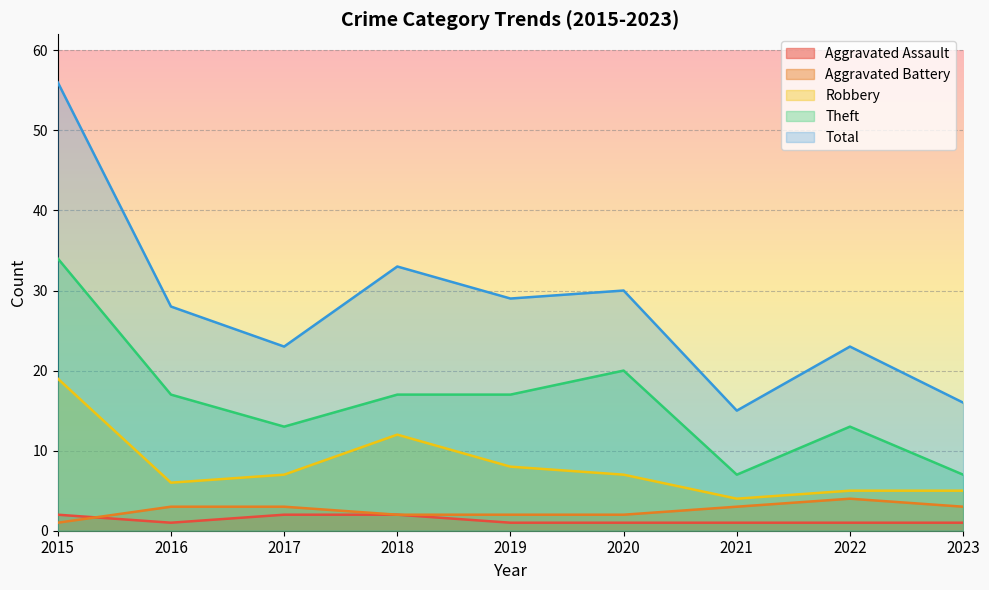

At how many categories does at least one series exceed 3?

9